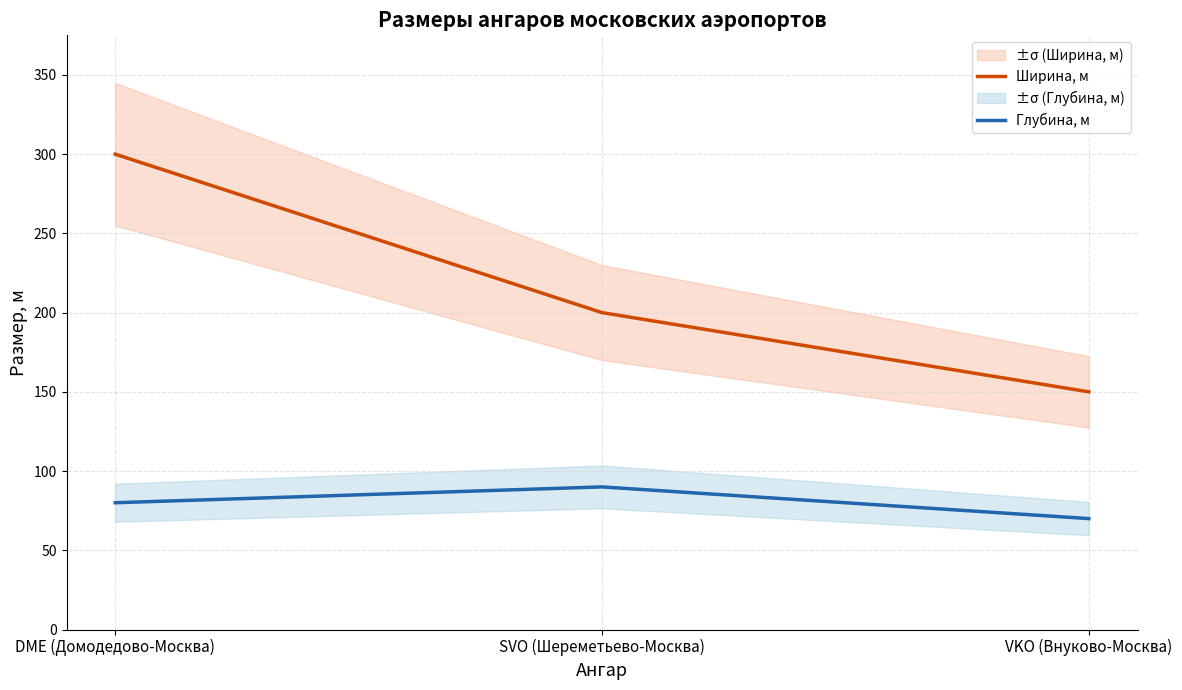

List the series in order of their peak value, highest first.

Ширина, м, Глубина, м